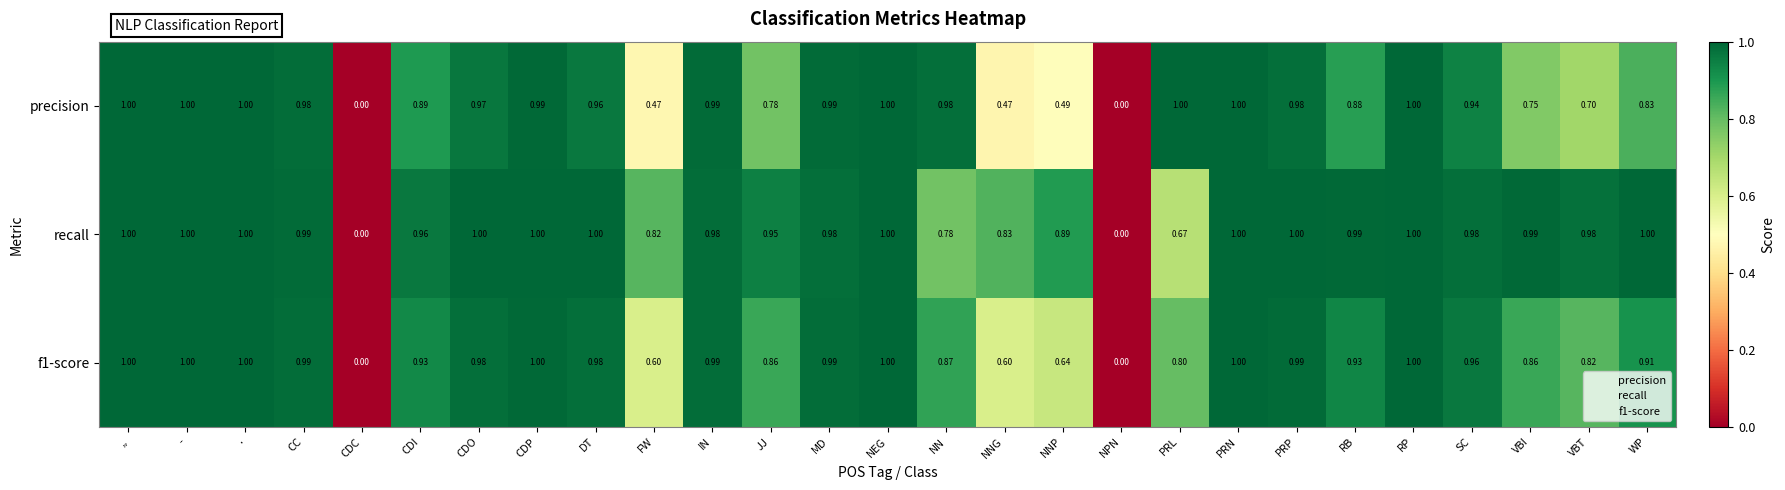

Which series has the largest total across all categories?

recall